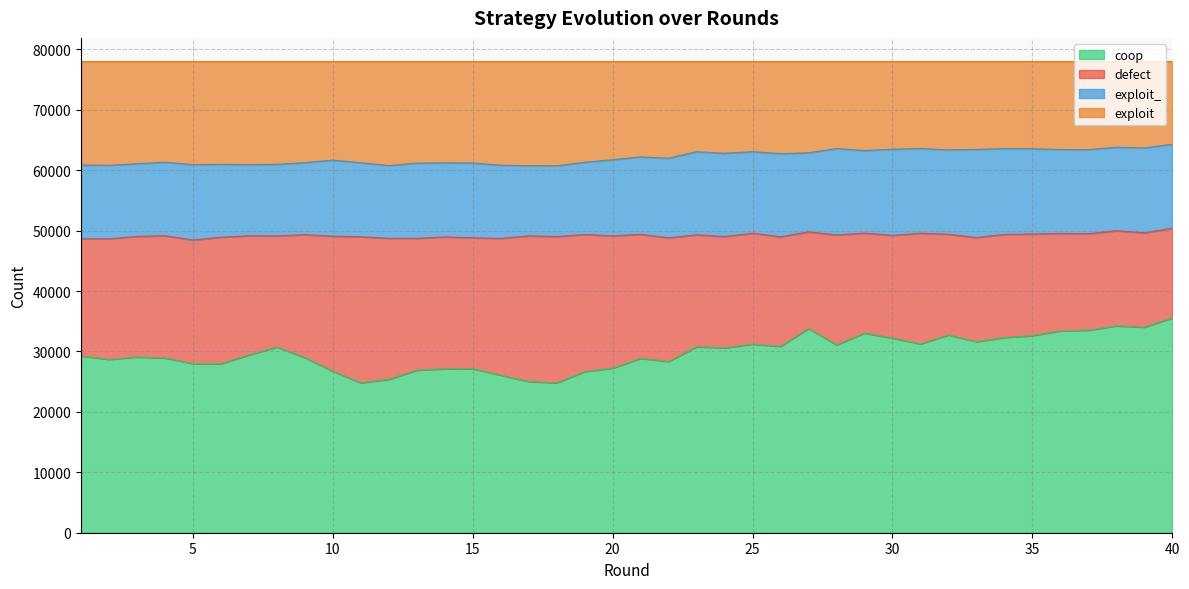

The coop series shows 28918 at 4. True or false?

True